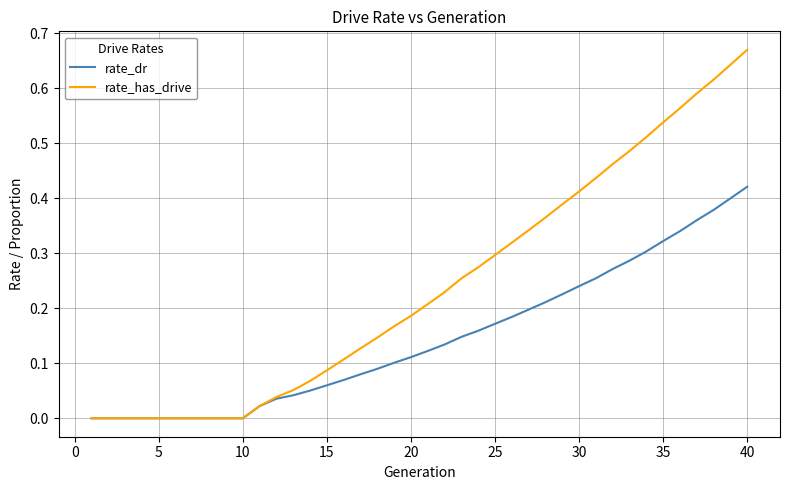

Rank the series by their maximum value, from lowest to highest.

rate_dr, rate_has_drive